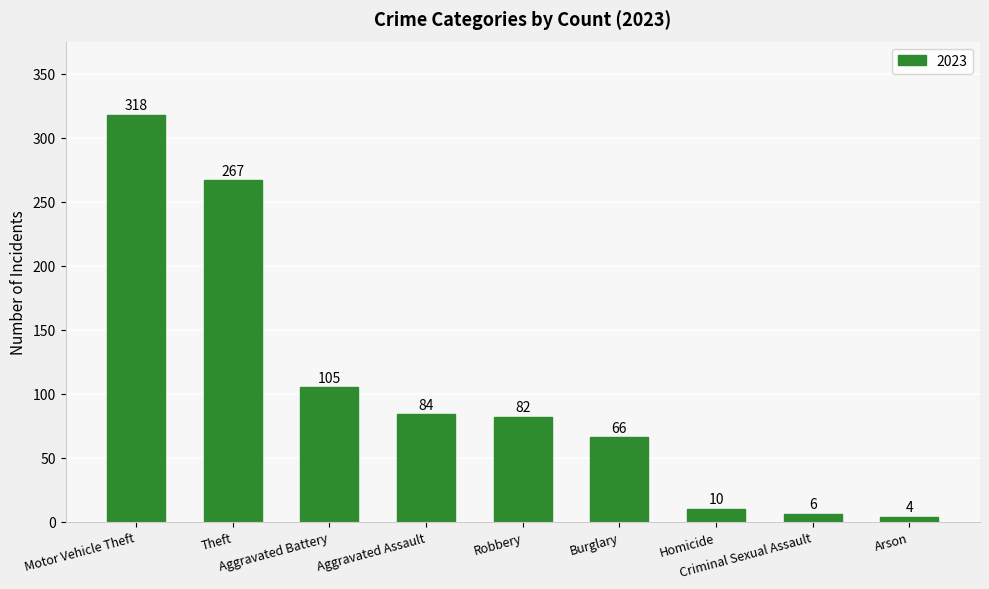

What is the difference between the values at Homicide and Motor Vehicle Theft?

308